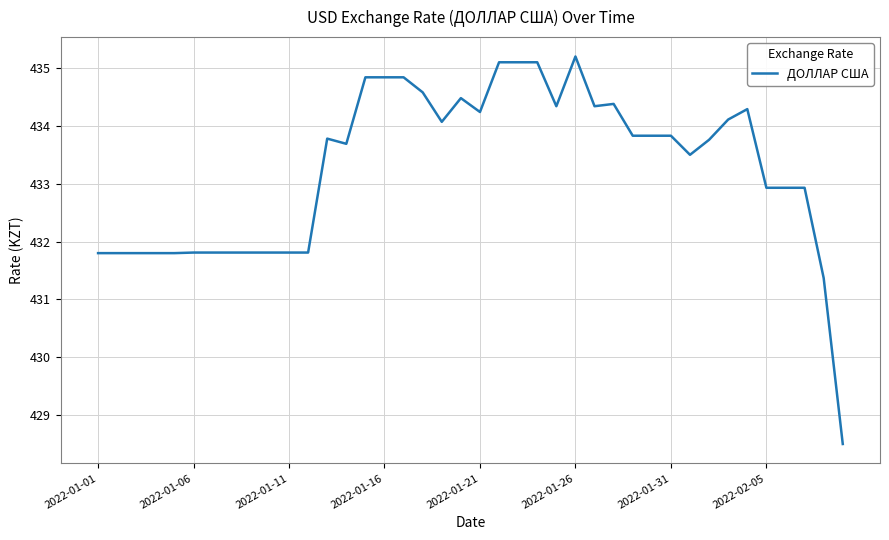

Reading left to right, what are all the values shown in this chart?

431.8	431.8	431.8	431.8	431.8	431.8	431.8	431.8	431.8	431.8	431.8	431.8	433.8	433.7	434.8	434.8	434.8	434.6	434.1	434.5	434.2	435.1	435.1	435.1	434.3	435.2	434.3	434.4	433.8	433.8	433.8	433.5	433.8	434.1	434.3	432.9	432.9	432.9	431.4	428.5